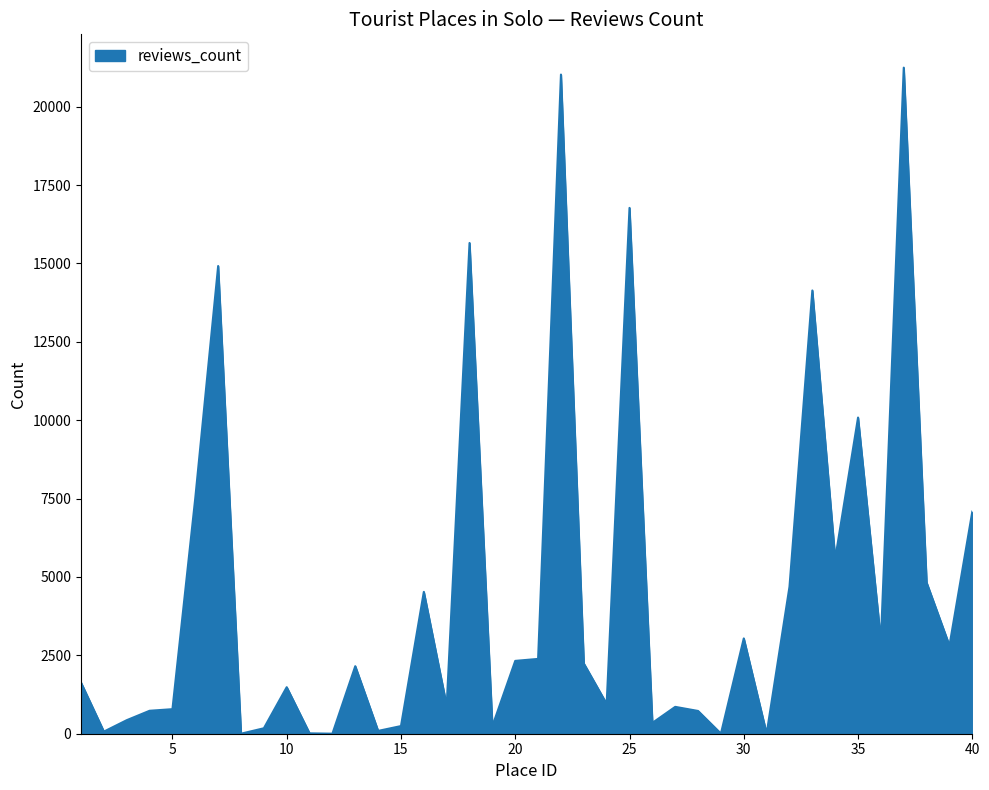

What is the maximum value shown in the chart?

21244